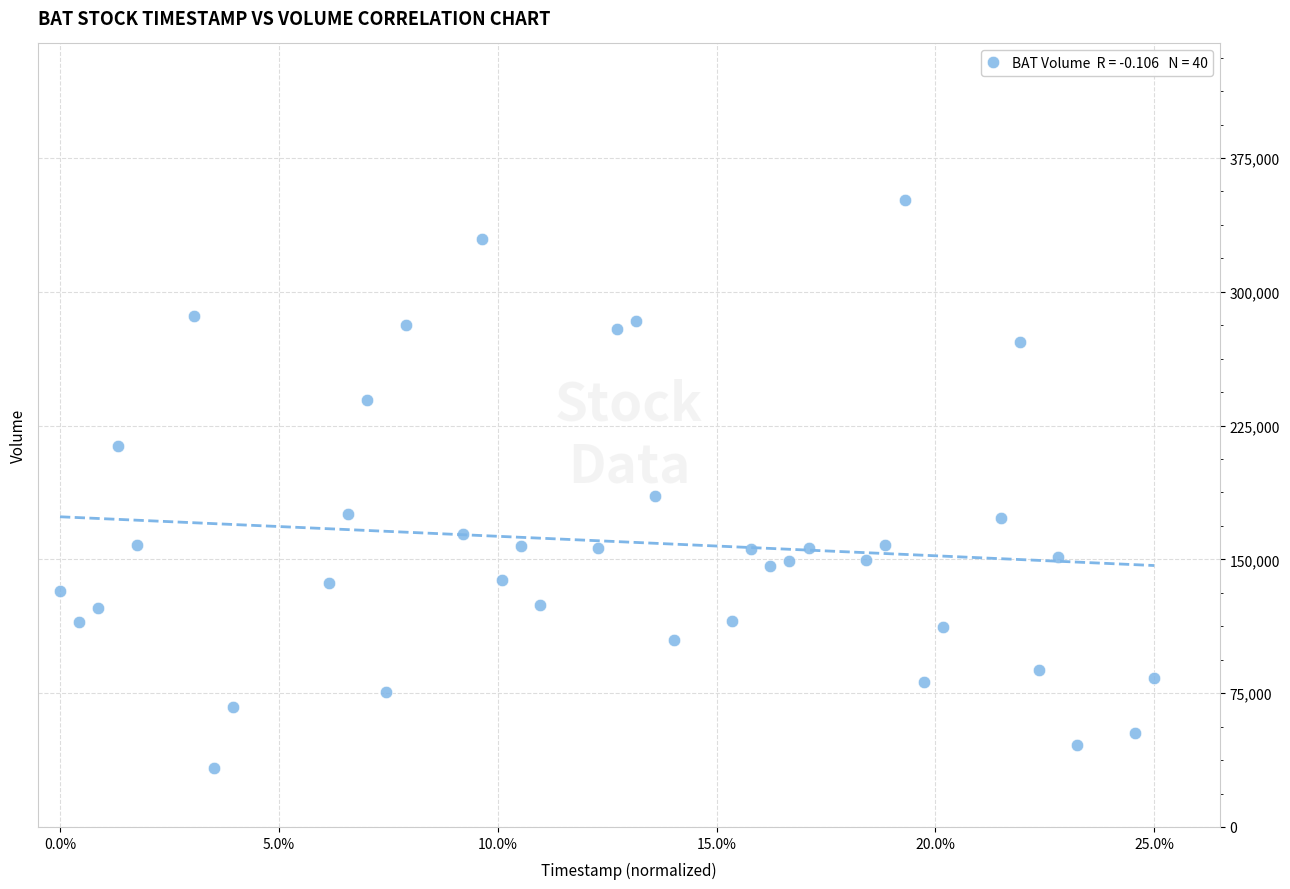

What is the range of Y values (max minus min)?

318500